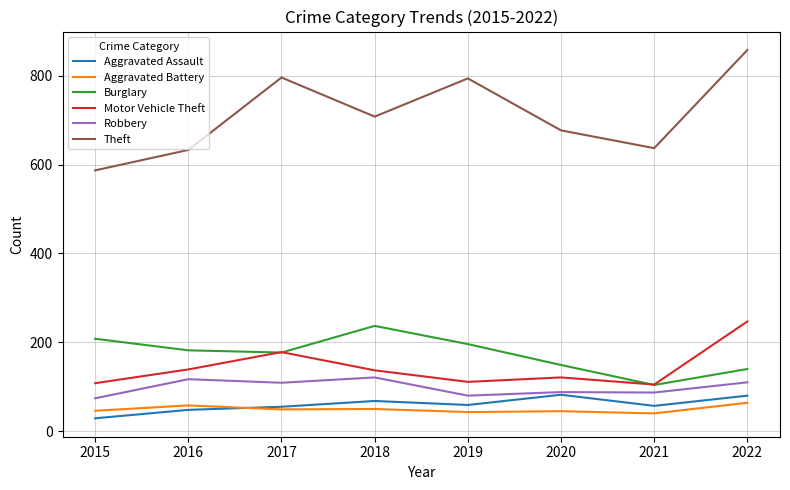

Rank the series by their maximum value, from highest to lowest.

Theft, Motor Vehicle Theft, Burglary, Robbery, Aggravated Assault, Aggravated Battery